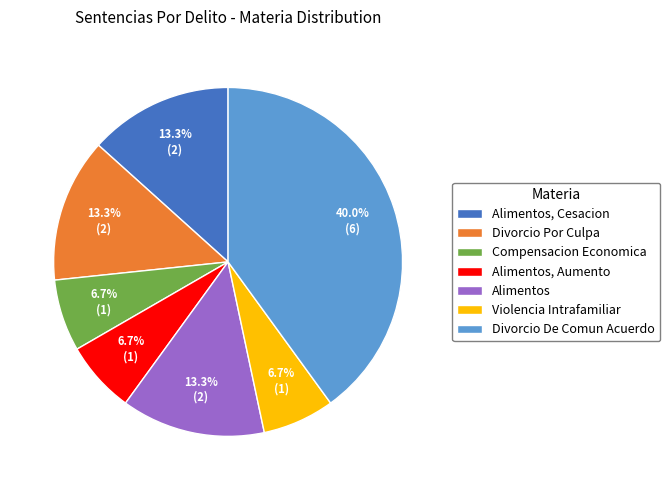

Combined, what portion of the pie is Alimentos, Aumento and Alimentos?

20.0%